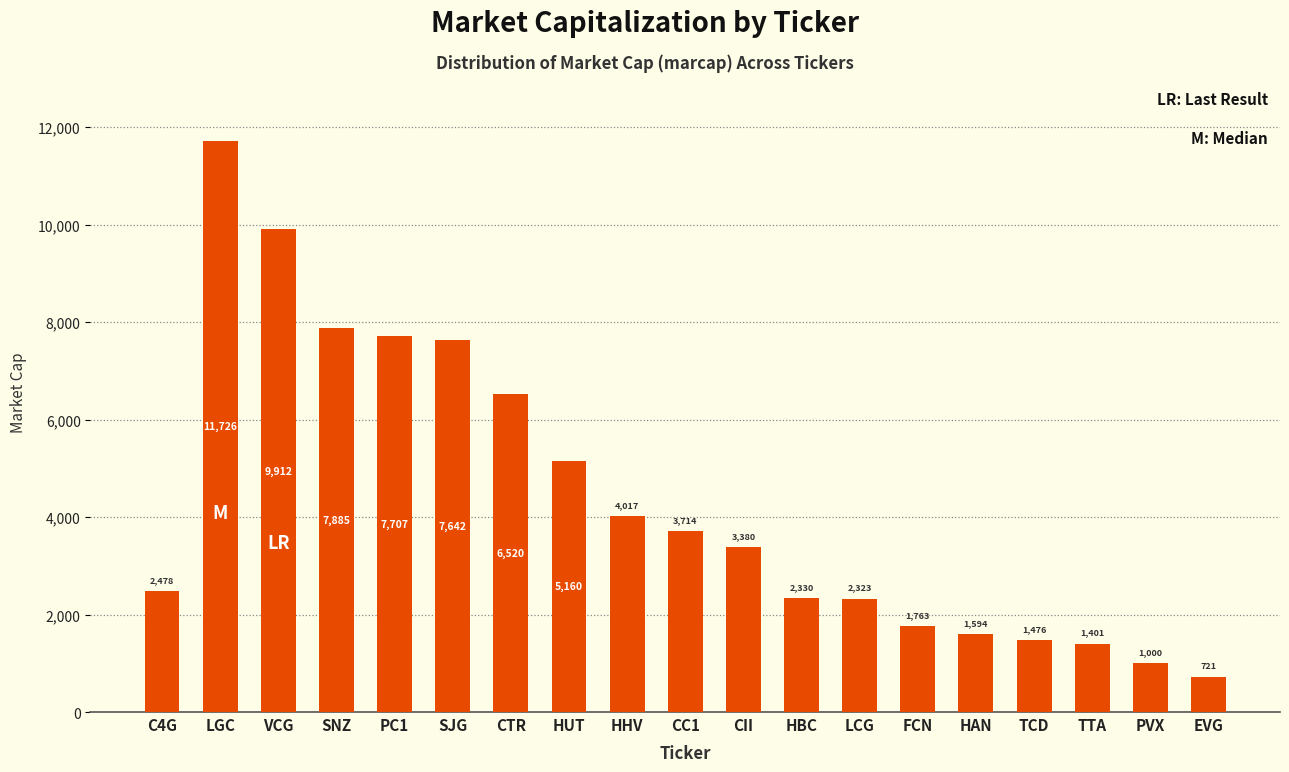

Are the bars horizontal?

No